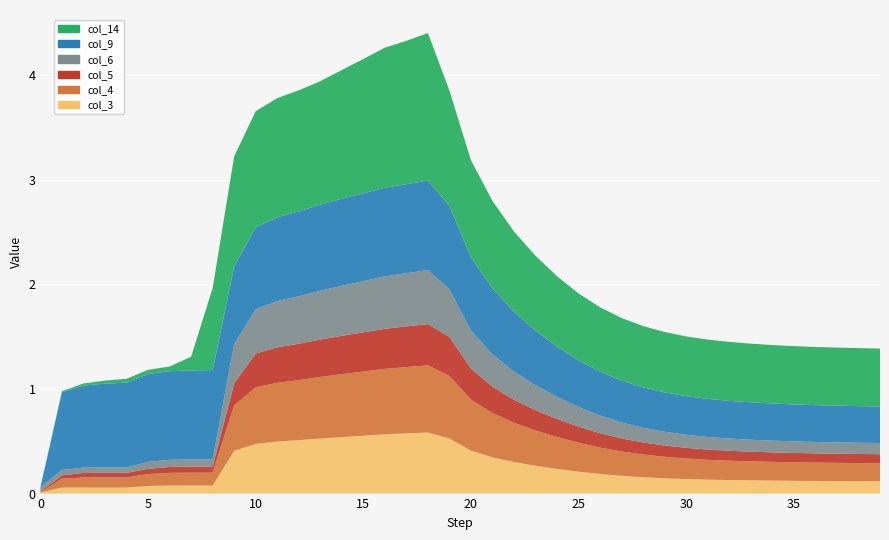

Reading left to right, transcribe all the data shown in this chart.

col_3: 0=0.0	1=0.1	2=0.1	3=0.1	4=0.1	5=0.1	6=0.1	7=0.1	8=0.1	9=0.4	10=0.5	11=0.5	12=0.5	13=0.5	14=0.5	15=0.6	16=0.6	17=0.6	18=0.6	19=0.5	20=0.4	21=0.3	22=0.3	23=0.3	24=0.2	25=0.2	26=0.2	27=0.2	28=0.2	29=0.1	30=0.1	31=0.1	32=0.1	33=0.1	34=0.1	35=0.1	36=0.1	37=0.1	38=0.1	39=0.1
col_4: 0=0.0	1=0.1	2=0.1	3=0.1	4=0.1	5=0.1	6=0.1	7=0.1	8=0.1	9=0.4	10=0.5	11=0.6	12=0.6	13=0.6	14=0.6	15=0.6	16=0.6	17=0.6	18=0.6	19=0.6	20=0.5	21=0.4	22=0.4	23=0.3	24=0.3	25=0.3	26=0.3	27=0.2	28=0.2	29=0.2	30=0.2	31=0.2	32=0.2	33=0.2	34=0.2	35=0.2	36=0.2	37=0.2	38=0.2	39=0.2
col_5: 0=0.0	1=0.0	2=0.0	3=0.0	4=0.0	5=0.0	6=0.1	7=0.1	8=0.1	9=0.2	10=0.3	11=0.3	12=0.3	13=0.4	14=0.4	15=0.4	16=0.4	17=0.4	18=0.4	19=0.4	20=0.3	21=0.3	22=0.2	23=0.2	24=0.2	25=0.2	26=0.1	27=0.1	28=0.1	29=0.1	30=0.1	31=0.1	32=0.1	33=0.1	34=0.1	35=0.1	36=0.1	37=0.1	38=0.1	39=0.1
col_6: 0=0.0	1=0.1	2=0.1	3=0.1	4=0.1	5=0.1	6=0.1	7=0.1	8=0.1	9=0.4	10=0.4	11=0.4	12=0.5	13=0.5	14=0.5	15=0.5	16=0.5	17=0.5	18=0.5	19=0.5	20=0.4	21=0.3	22=0.3	23=0.2	24=0.2	25=0.2	26=0.2	27=0.2	28=0.1	29=0.1	30=0.1	31=0.1	32=0.1	33=0.1	34=0.1	35=0.1	36=0.1	37=0.1	38=0.1	39=0.1
col_9: 0=0.0	1=0.7	2=0.8	3=0.8	4=0.8	5=0.8	6=0.8	7=0.9	8=0.9	9=0.7	10=0.8	11=0.8	12=0.8	13=0.8	14=0.8	15=0.8	16=0.8	17=0.9	18=0.9	19=0.8	20=0.7	21=0.6	22=0.6	23=0.5	24=0.5	25=0.4	26=0.4	27=0.4	28=0.4	29=0.4	30=0.4	31=0.4	32=0.4	33=0.4	34=0.4	35=0.4	36=0.4	37=0.4	38=0.4	39=0.3
col_14: 0=0.0	1=0.0	2=0.0	3=0.0	4=0.0	5=0.0	6=0.0	7=0.1	8=0.8	9=1.1	10=1.1	11=1.1	12=1.2	13=1.2	14=1.2	15=1.3	16=1.3	17=1.4	18=1.4	19=1.1	20=0.9	21=0.8	22=0.8	23=0.7	24=0.7	25=0.6	26=0.6	27=0.6	28=0.6	29=0.6	30=0.6	31=0.6	32=0.6	33=0.6	34=0.6	35=0.6	36=0.6	37=0.6	38=0.6	39=0.6